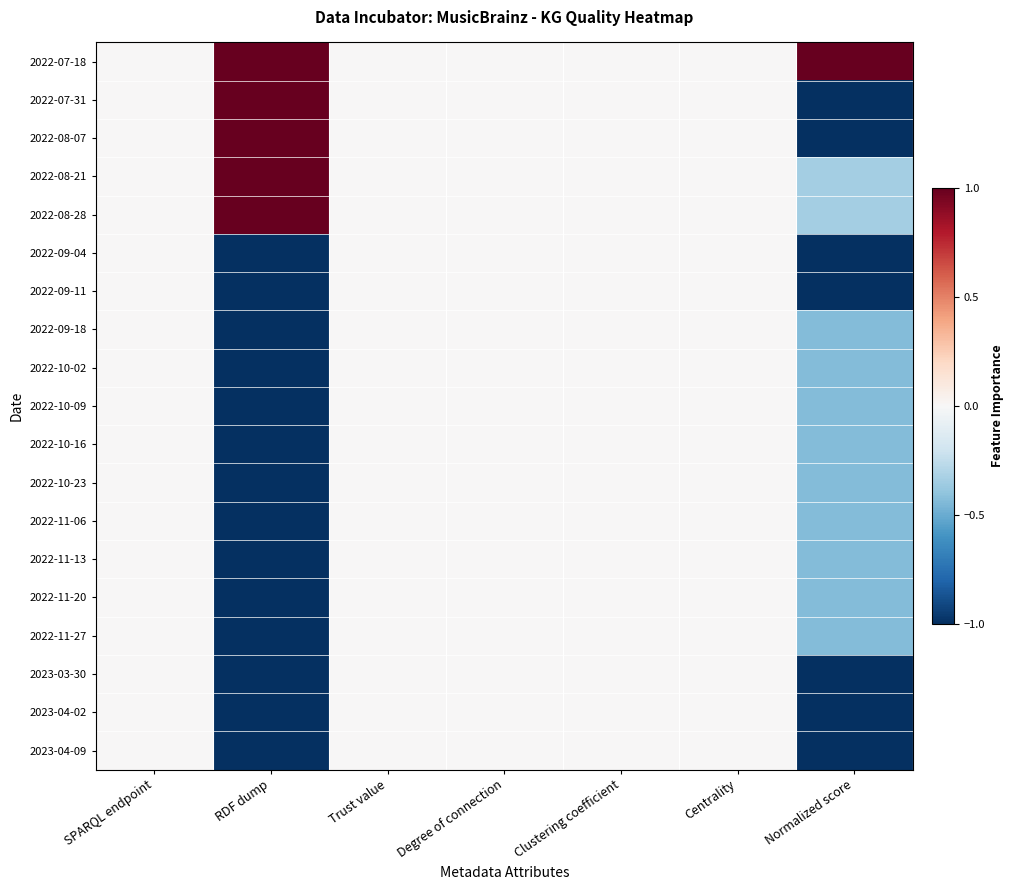

Reading right to left, list all the values displayed in this chart.

2022-07-18: Normalized score=1.0	Centrality=0.0	Clustering coefficient=0.0	Degree of connection=0.0	Trust value=0.0	RDF dump=1.0	SPARQL endpoint=0.0
2022-07-31: Normalized score=-1.0	Centrality=0.0	Clustering coefficient=0.0	Degree of connection=0.0	Trust value=0.0	RDF dump=1.0	SPARQL endpoint=0.0
2022-08-07: Normalized score=-1.0	Centrality=0.0	Clustering coefficient=0.0	Degree of connection=0.0	Trust value=0.0	RDF dump=1.0	SPARQL endpoint=0.0
2022-08-21: Normalized score=-0.3	Centrality=0.0	Clustering coefficient=0.0	Degree of connection=0.0	Trust value=0.0	RDF dump=1.0	SPARQL endpoint=0.0
2022-08-28: Normalized score=-0.3	Centrality=0.0	Clustering coefficient=0.0	Degree of connection=0.0	Trust value=0.0	RDF dump=1.0	SPARQL endpoint=0.0
2022-09-04: Normalized score=-1.0	Centrality=0.0	Clustering coefficient=0.0	Degree of connection=0.0	Trust value=0.0	RDF dump=-1.0	SPARQL endpoint=0.0
2022-09-11: Normalized score=-1.0	Centrality=0.0	Clustering coefficient=0.0	Degree of connection=0.0	Trust value=0.0	RDF dump=-1.0	SPARQL endpoint=0.0
2022-09-18: Normalized score=-0.4	Centrality=0.0	Clustering coefficient=0.0	Degree of connection=0.0	Trust value=0.0	RDF dump=-1.0	SPARQL endpoint=0.0
2022-10-02: Normalized score=-0.4	Centrality=0.0	Clustering coefficient=0.0	Degree of connection=0.0	Trust value=0.0	RDF dump=-1.0	SPARQL endpoint=0.0
2022-10-09: Normalized score=-0.4	Centrality=0.0	Clustering coefficient=0.0	Degree of connection=0.0	Trust value=0.0	RDF dump=-1.0	SPARQL endpoint=0.0
2022-10-16: Normalized score=-0.4	Centrality=0.0	Clustering coefficient=0.0	Degree of connection=0.0	Trust value=0.0	RDF dump=-1.0	SPARQL endpoint=0.0
2022-10-23: Normalized score=-0.4	Centrality=0.0	Clustering coefficient=0.0	Degree of connection=0.0	Trust value=0.0	RDF dump=-1.0	SPARQL endpoint=0.0
2022-11-06: Normalized score=-0.4	Centrality=0.0	Clustering coefficient=0.0	Degree of connection=0.0	Trust value=0.0	RDF dump=-1.0	SPARQL endpoint=0.0
2022-11-13: Normalized score=-0.4	Centrality=0.0	Clustering coefficient=0.0	Degree of connection=0.0	Trust value=0.0	RDF dump=-1.0	SPARQL endpoint=0.0
2022-11-20: Normalized score=-0.4	Centrality=0.0	Clustering coefficient=0.0	Degree of connection=0.0	Trust value=0.0	RDF dump=-1.0	SPARQL endpoint=0.0
2022-11-27: Normalized score=-0.4	Centrality=0.0	Clustering coefficient=0.0	Degree of connection=0.0	Trust value=0.0	RDF dump=-1.0	SPARQL endpoint=0.0
2023-03-30: Normalized score=-1.0	Centrality=0.0	Clustering coefficient=0.0	Degree of connection=0.0	Trust value=0.0	RDF dump=-1.0	SPARQL endpoint=0.0
2023-04-02: Normalized score=-1.0	Centrality=0.0	Clustering coefficient=0.0	Degree of connection=0.0	Trust value=0.0	RDF dump=-1.0	SPARQL endpoint=0.0
2023-04-09: Normalized score=-1.0	Centrality=0.0	Clustering coefficient=0.0	Degree of connection=0.0	Trust value=0.0	RDF dump=-1.0	SPARQL endpoint=0.0